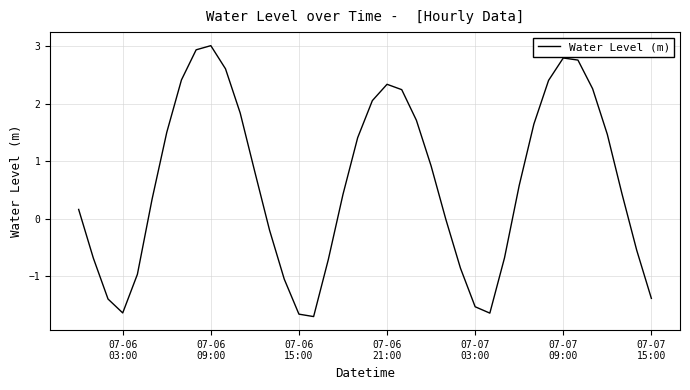

What is the maximum value shown in the chart?

3.0